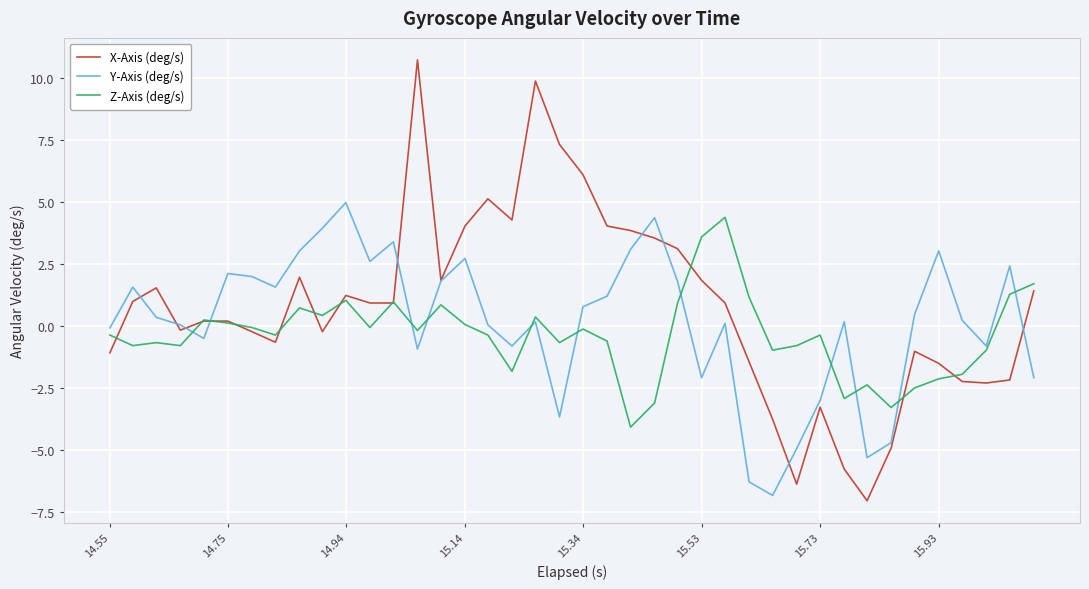

Which series has the largest range (max minus min)?

X-Axis (deg/s)